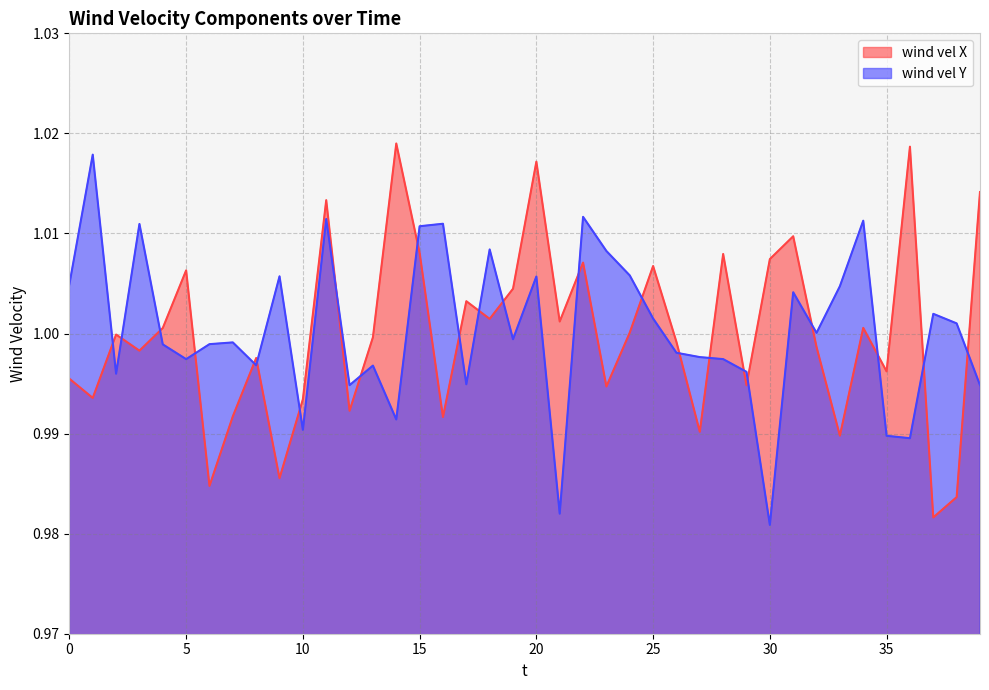

Is the value of wind vel X at 39 greater than the value of wind vel Y at 27?

Yes